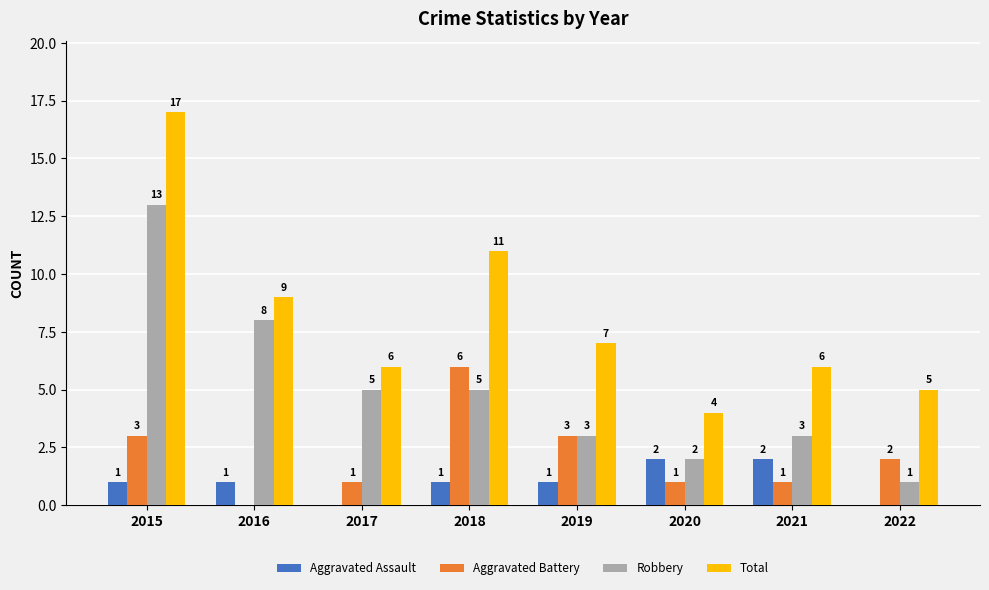

Is it true that Aggravated Battery equals 1 at 2015?

False